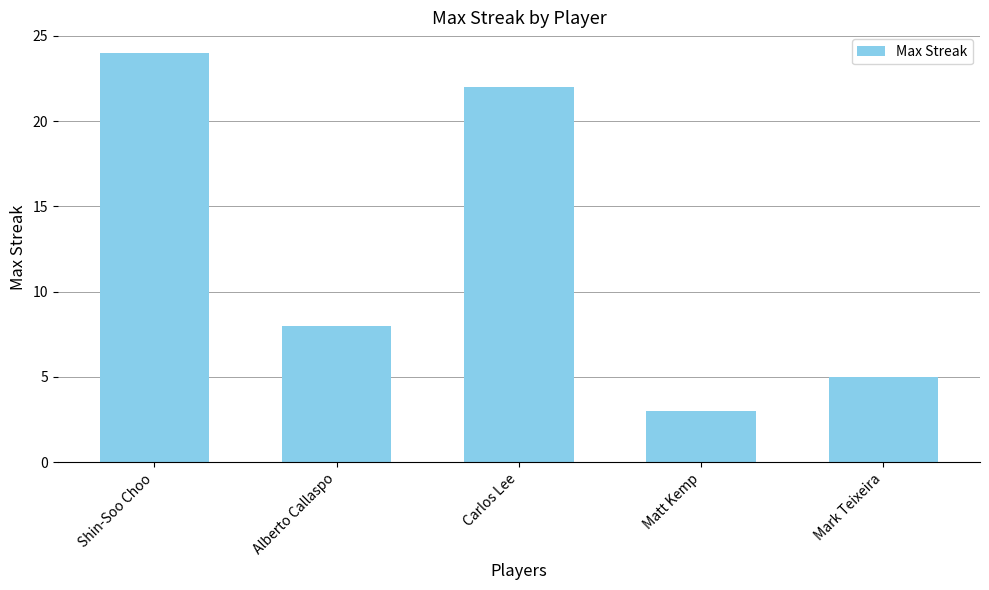

List the labels in order of value, smallest first.

Matt Kemp, Mark Teixeira, Alberto Callaspo, Carlos Lee, Shin-Soo Choo